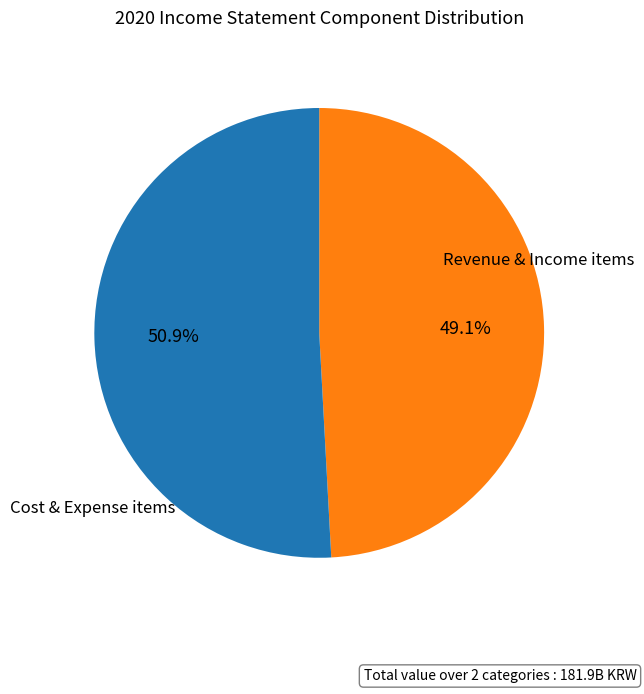

Does any single category account for the majority?

Yes